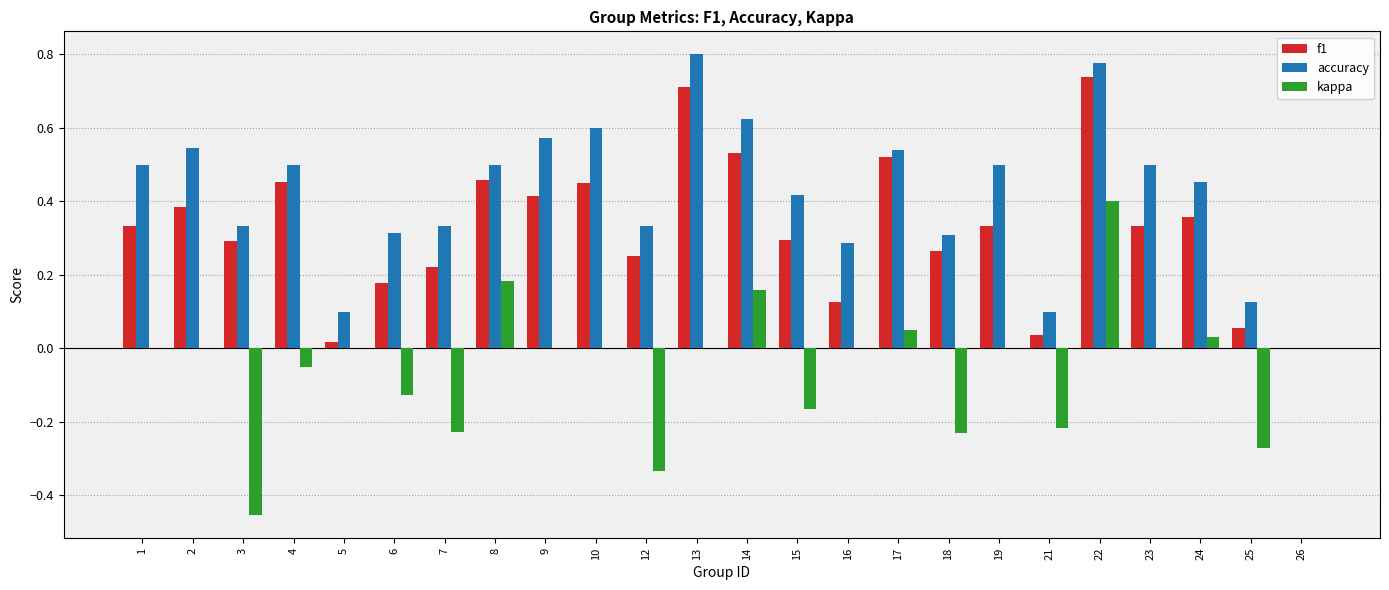

The value of kappa at 7 is -0.3. True or false?

False